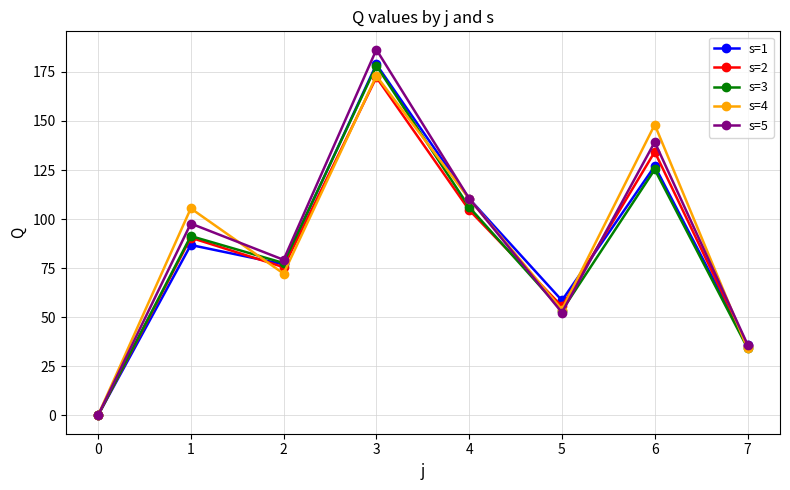

At which label does s=3 reach its peak?

3